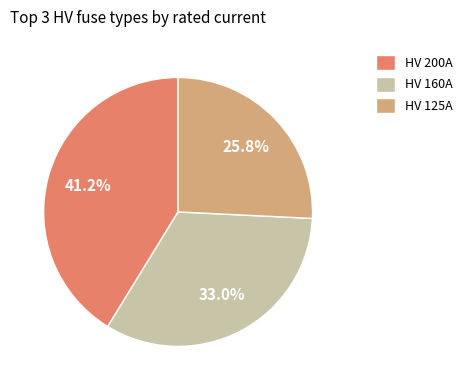

How much of the chart is everything except HV 200A?

58.8%